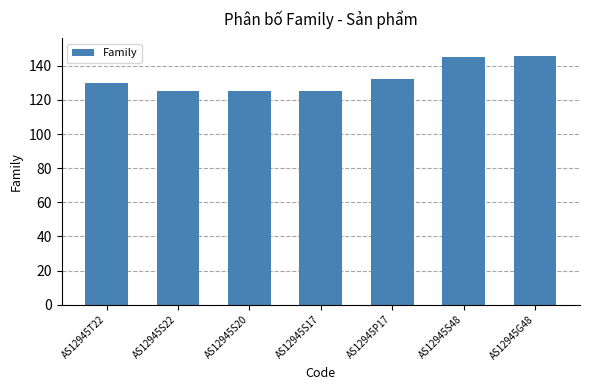

At which label is the value closest to 135?

AS12945P17